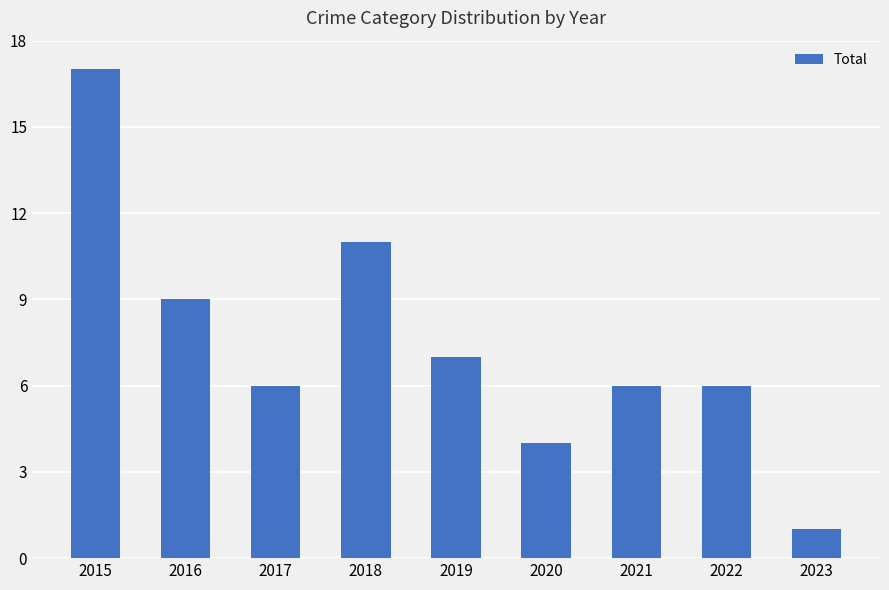

What is the difference between the second highest and minimum values?

10